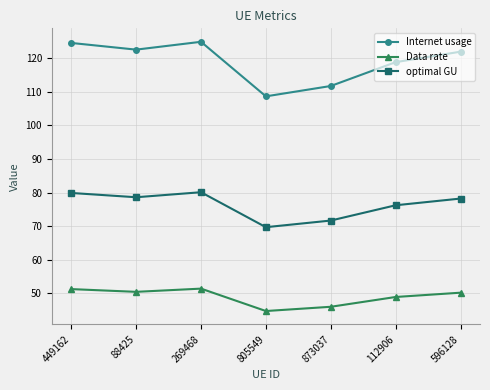

Is this an area chart (filled region under the line)?

No